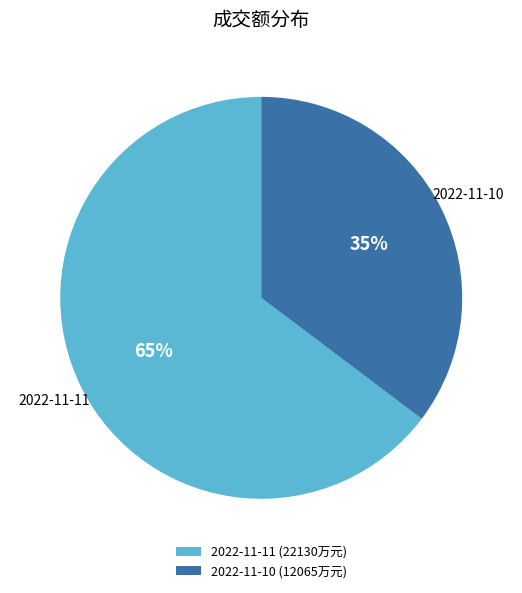

Is it true that 2022-11-11 is 53% of the pie?

False